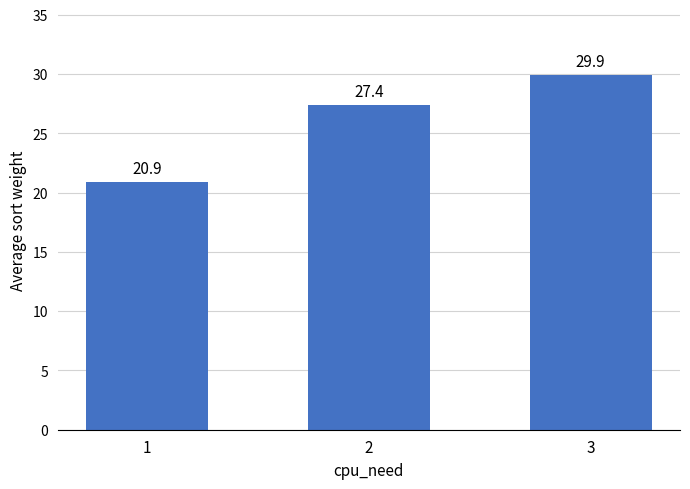

What is the difference between the maximum and minimum values?

9.0